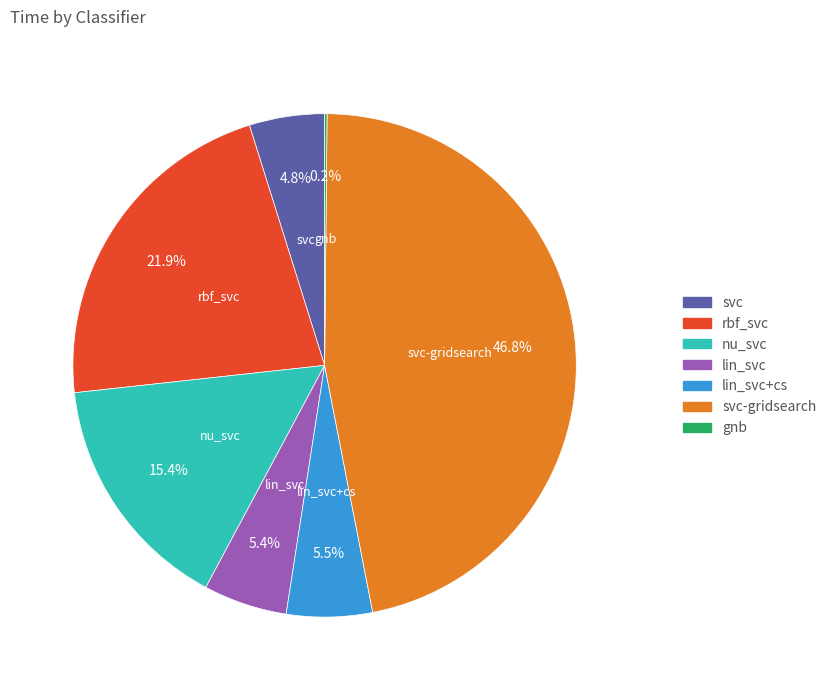

Is there any slice that represents more than half of the pie?

No